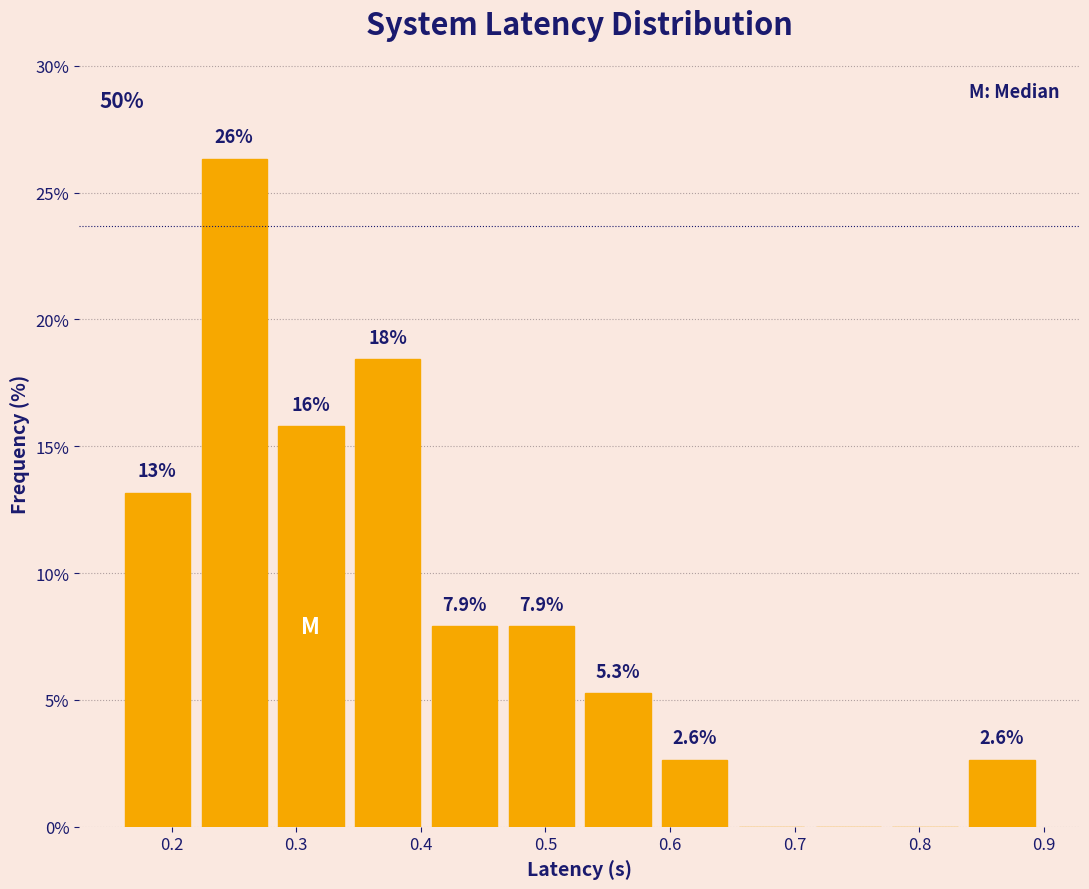

Over which range of the x-axis is the bar tallest?

0.22 to 0.29